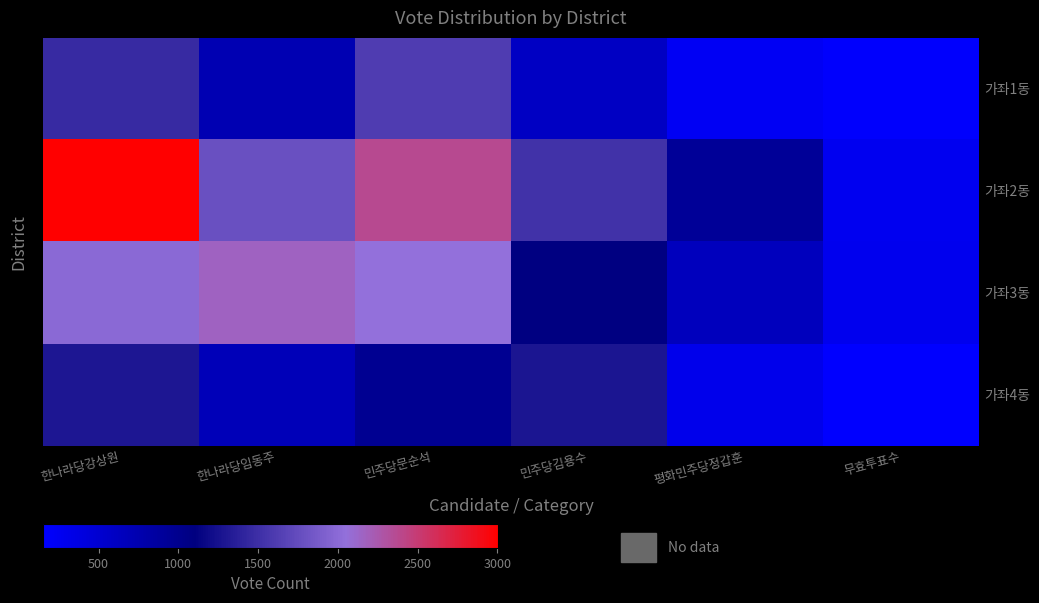

What is the spread (max minus min) of values at 민주당문순석?

1397